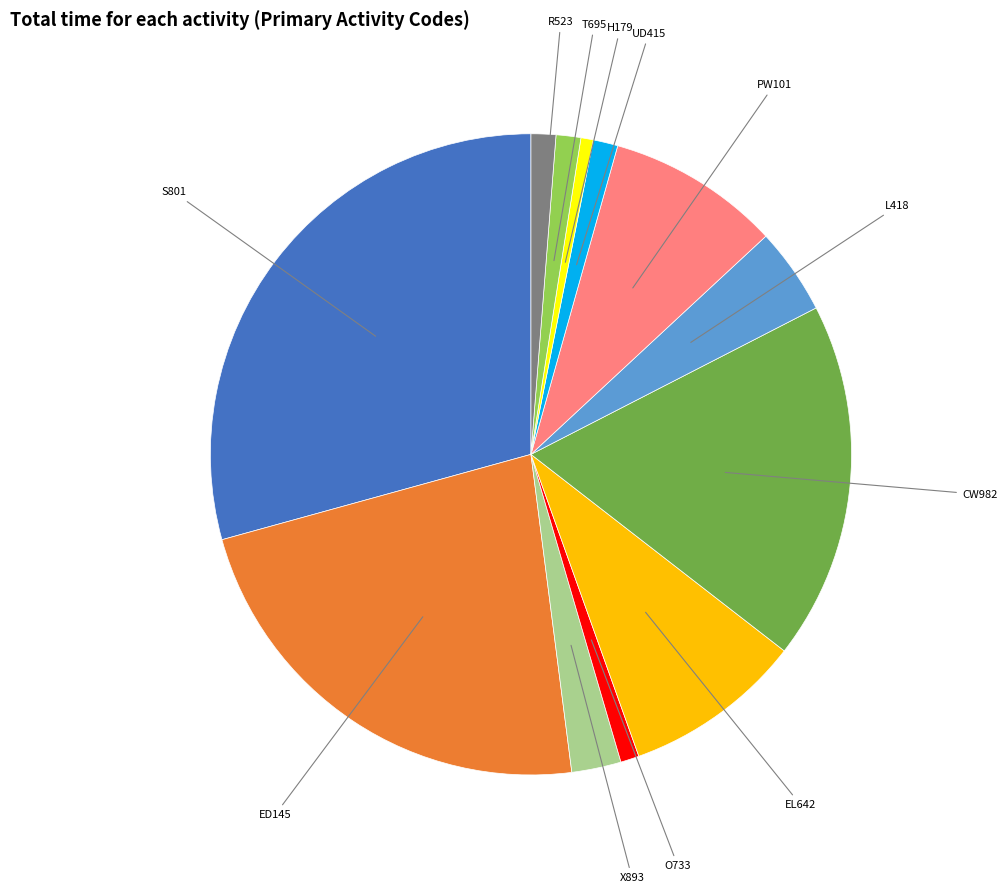

Is there a majority slice in this chart?

No